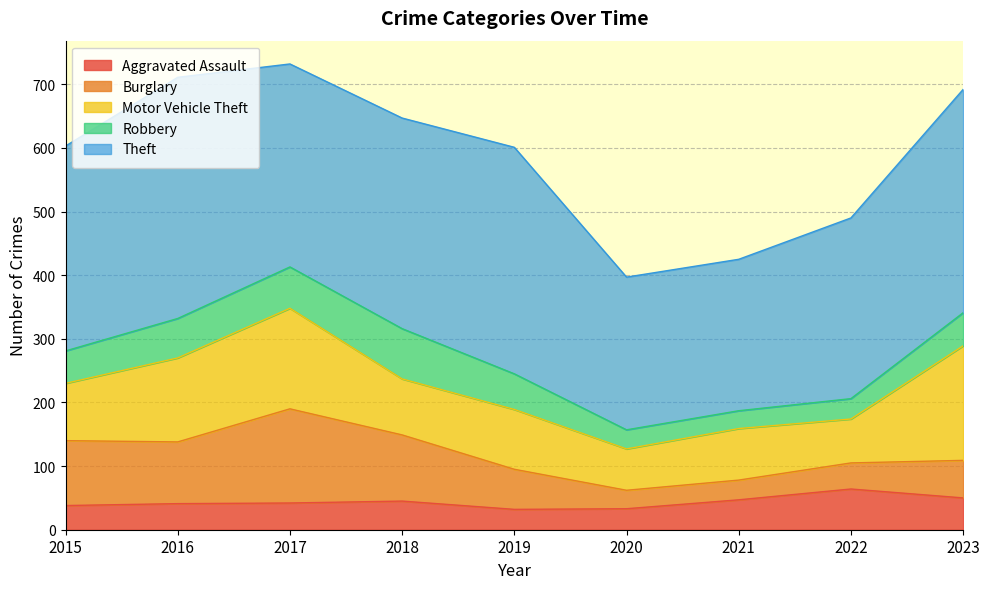

What is the sum of all Theft values?

2820